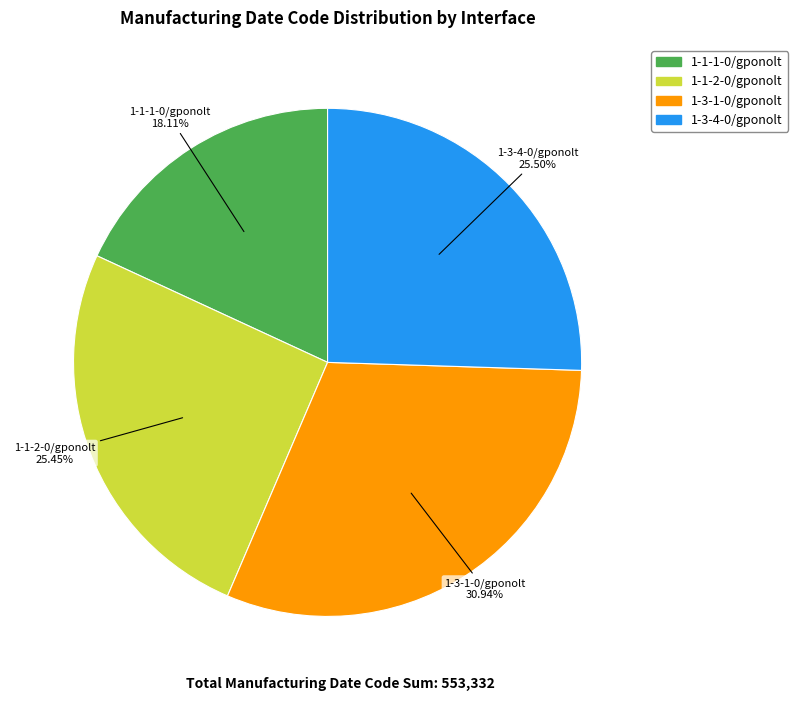

Which slice is the smallest?

1-1-1-0/gponolt